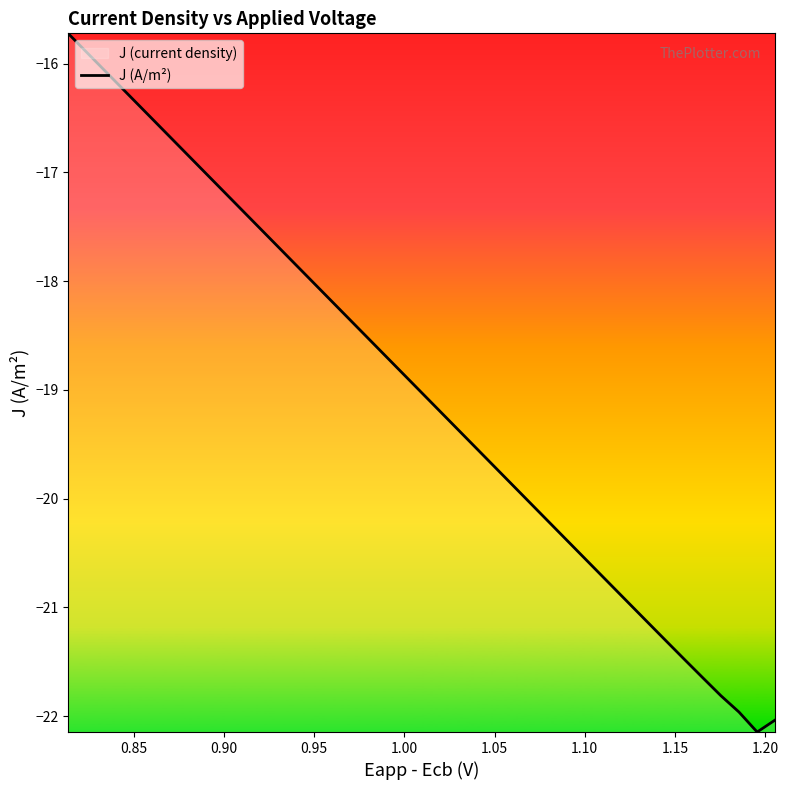

Does the chart have visible grid lines?

No